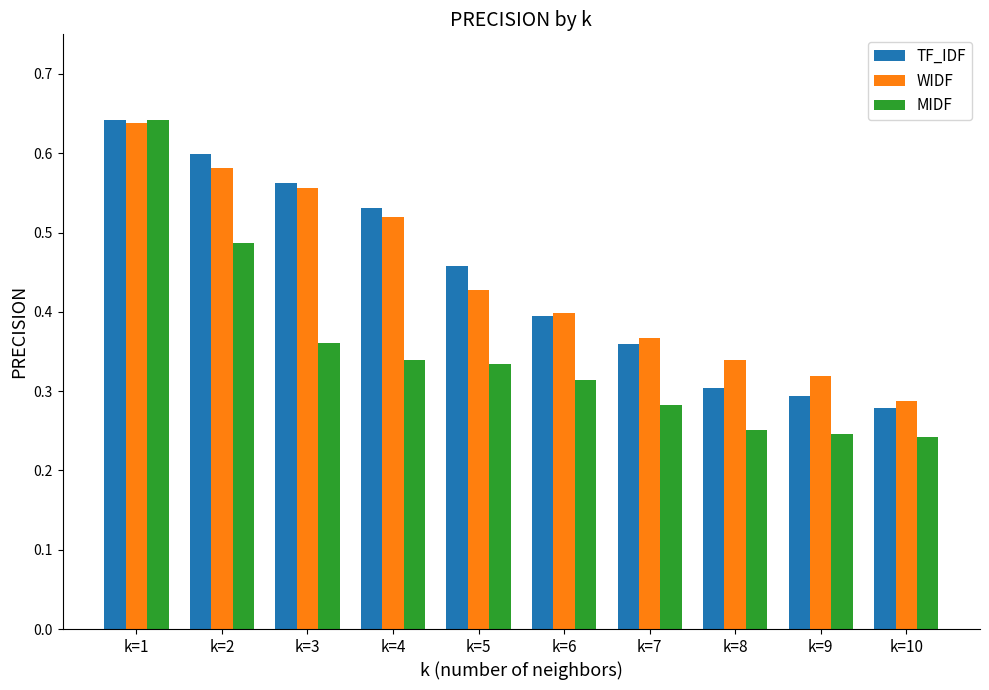

Count the TF_IDF values in the range 0 to 1.

10